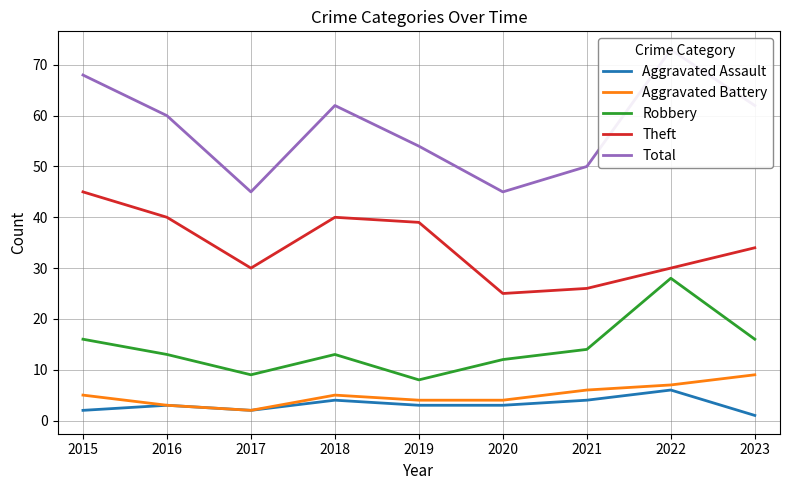

Count the number of categories in the chart.

9